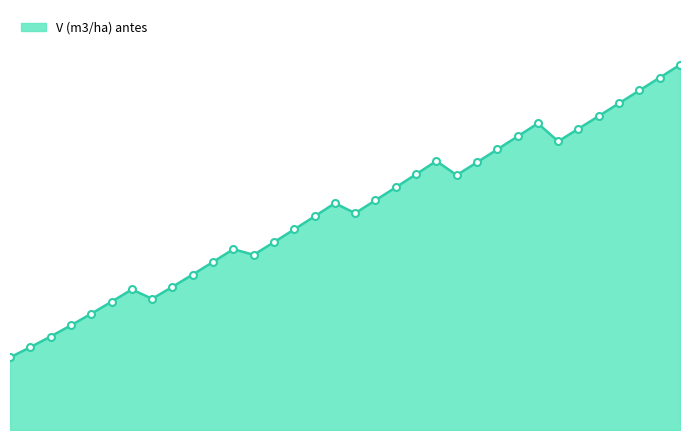

What is the difference between the maximum and second lowest values?

189.7